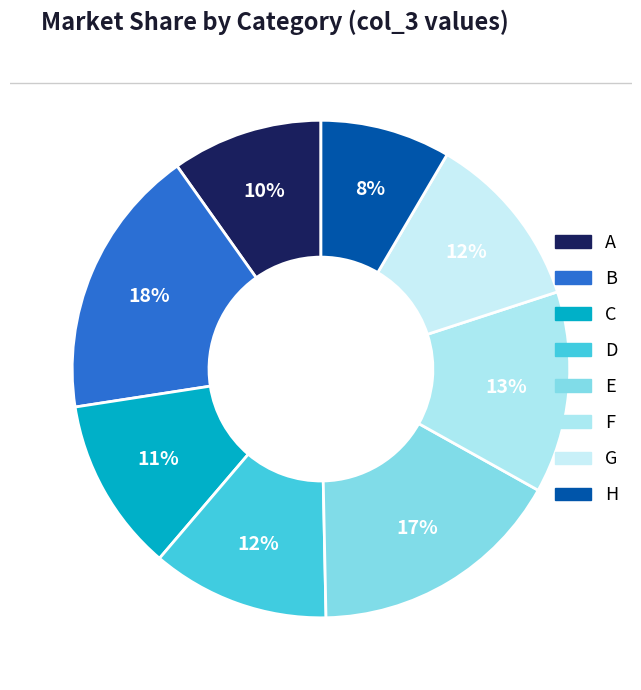

Combined, what portion of the pie is A and E?

26.4%